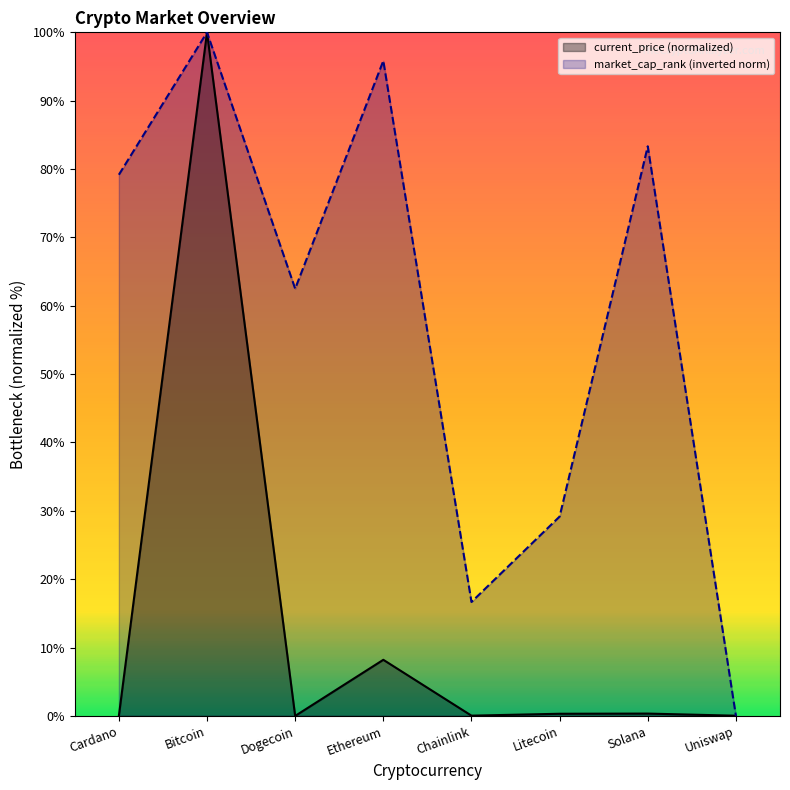

Which category has the lowest value in the current_price series?

Dogecoin